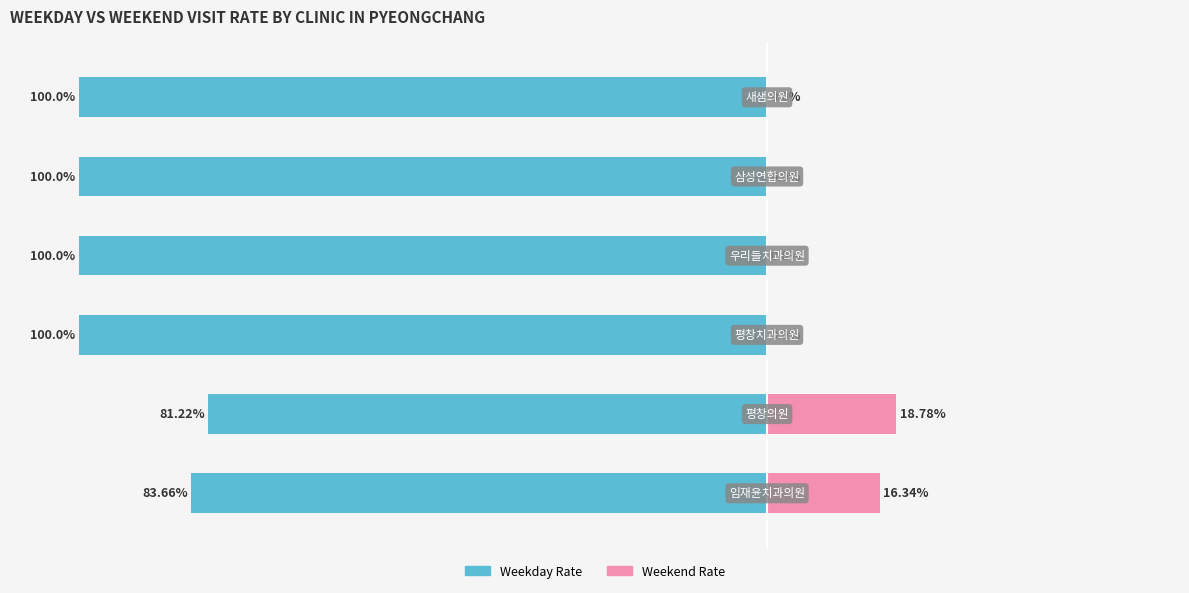

Reading left to right, list all the values displayed in this chart.

Weekday Rate: -83.7	-81.2	-100.0	-100.0	-100.0	-100.0
Weekend Rate: 16.3	18.8	0.0	0.0	0.0	0.0